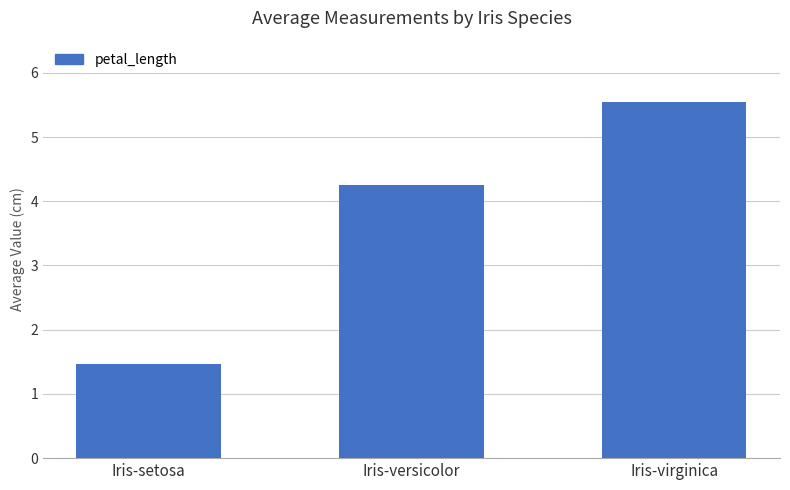

At which label is the value closest to 3?

Iris-versicolor